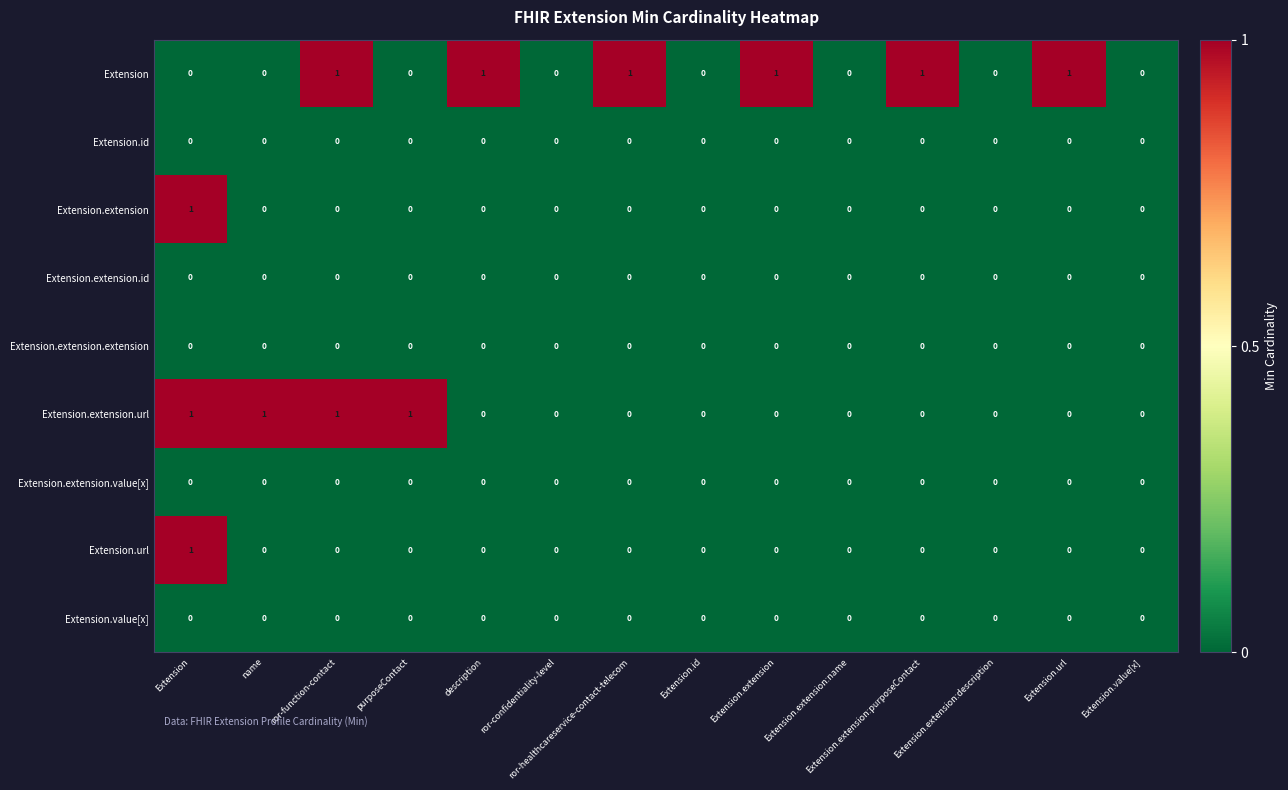

At which category is the sum across all series the highest?

Extension